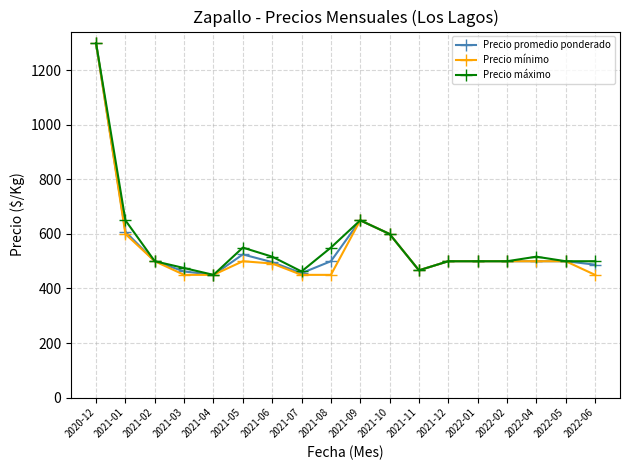

At which category is the sum across all series the highest?

2020-12